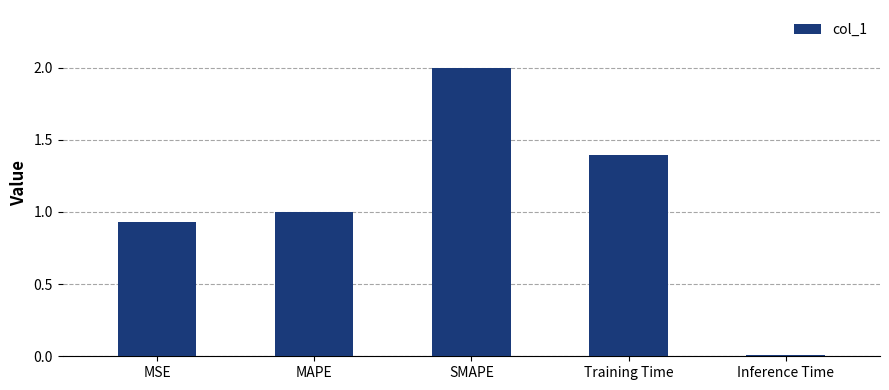

What is the greatest value displayed?

2.0